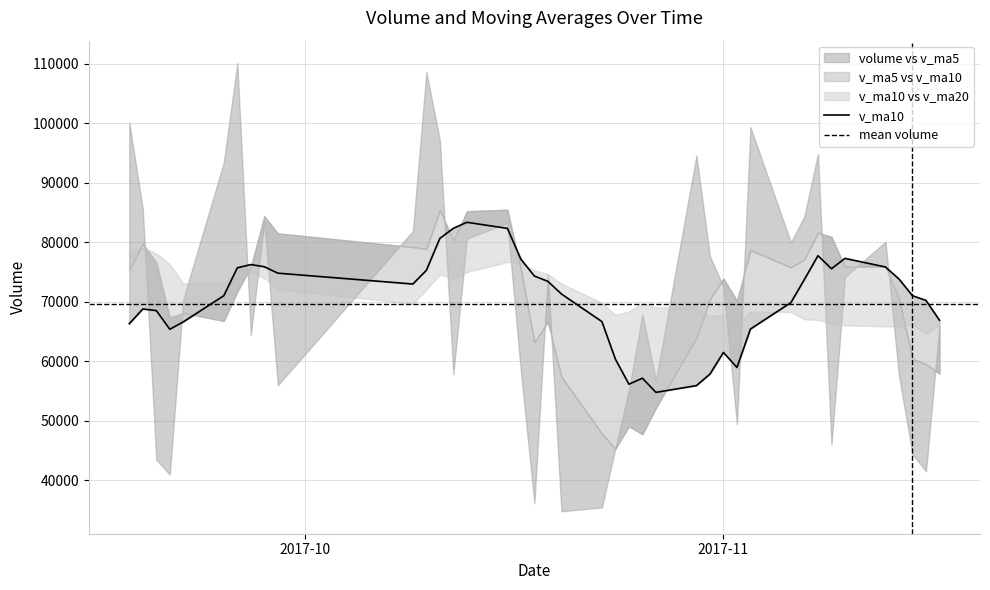

What is the sum of the v_ma10 values at 14 and 16?

160553.8